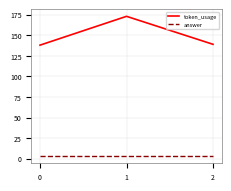

Which series has the widest spread of values?

token_usage